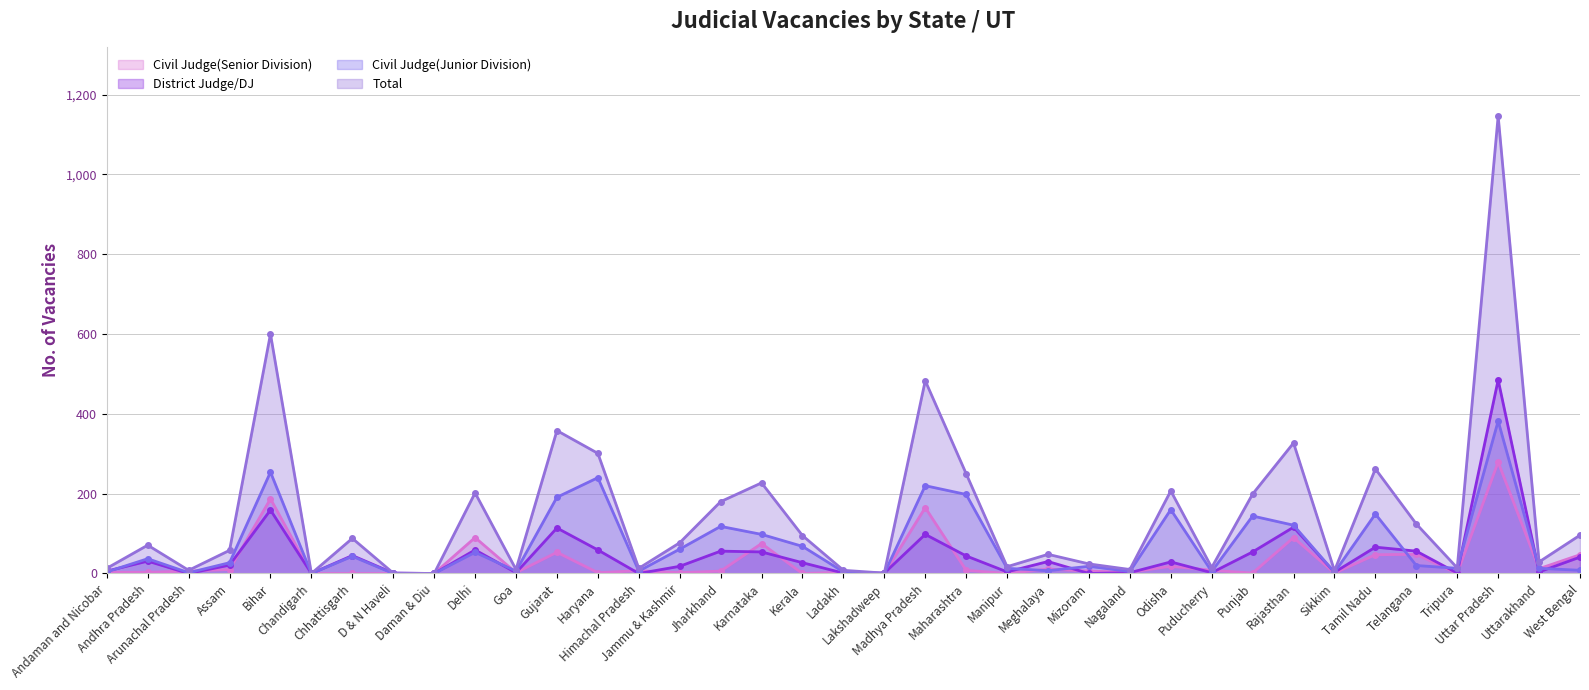

How many times do Civil Judge(Junior Division) and District Judge/DJ cross each other?

11